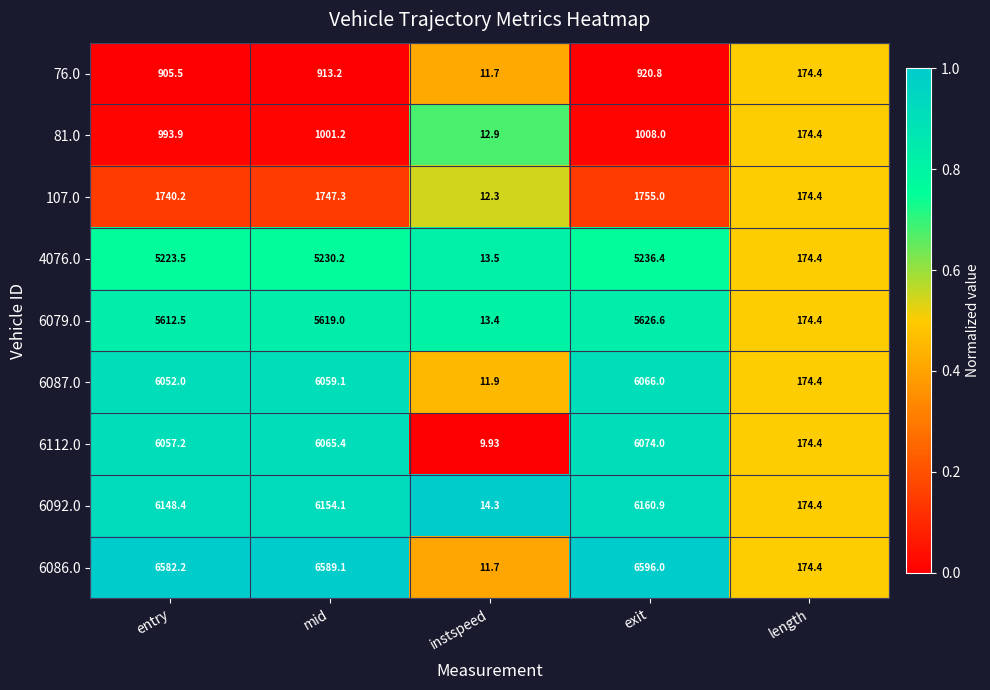

At which category is the sum across all series the highest?

exit